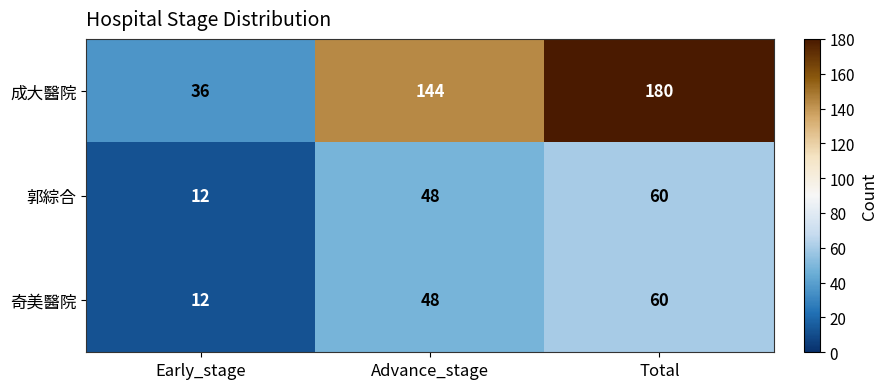

The 郭綜合 series shows 60 at Total. True or false?

True